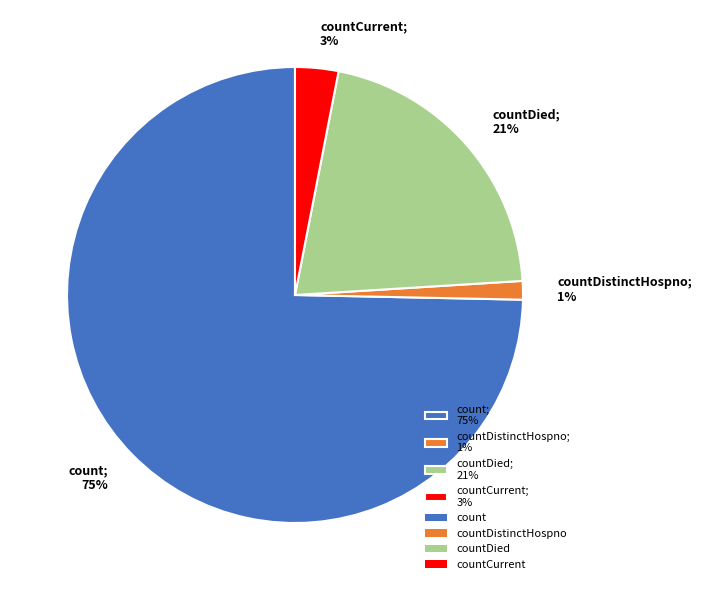

What is the smallest slice in the pie chart?

countDistinctHospno; 1%